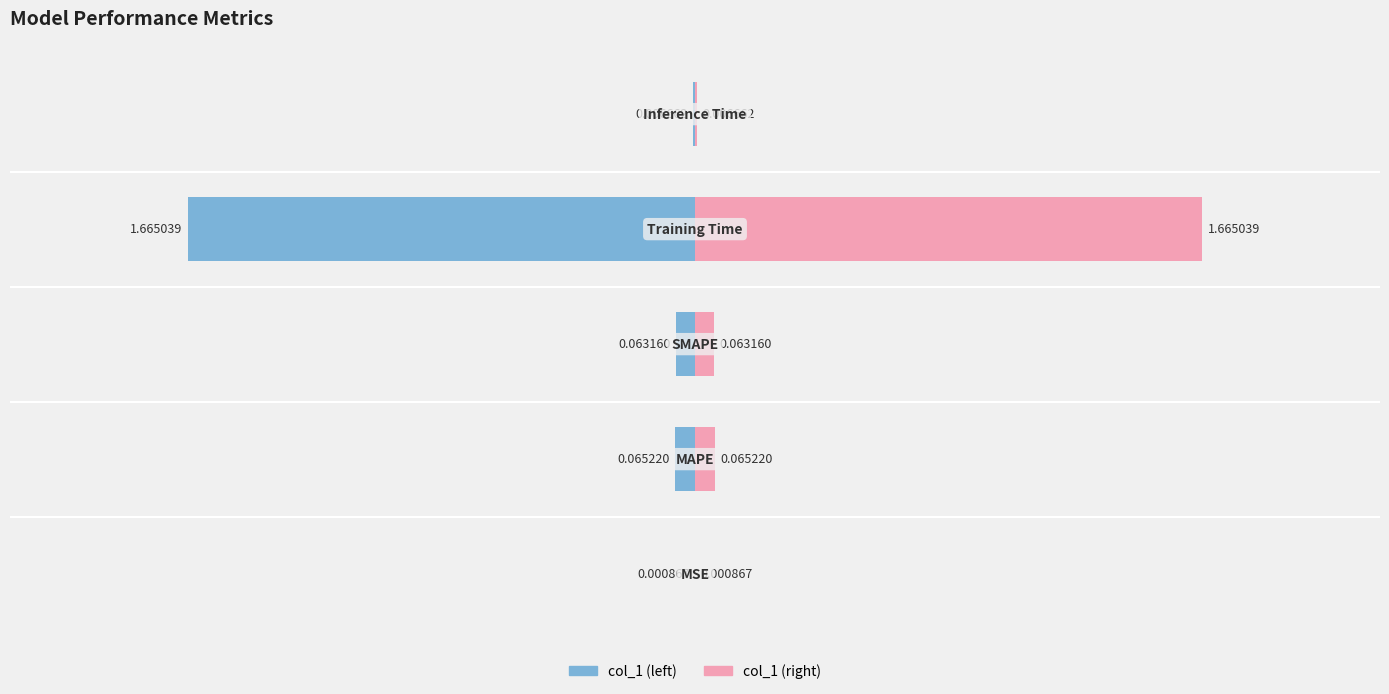

Does the chart contain stacked bars?

No